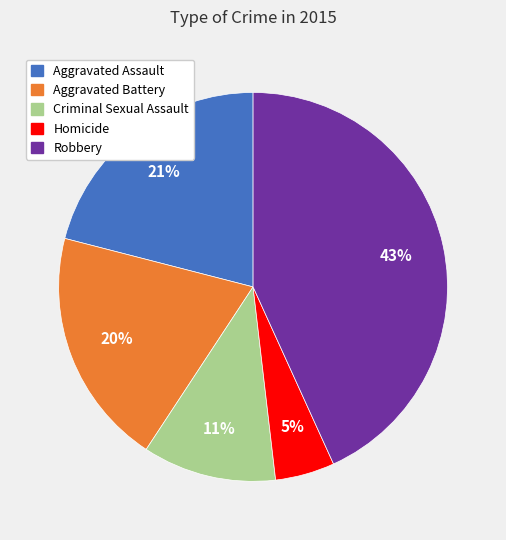

Which category has the biggest portion of the pie?

Robbery